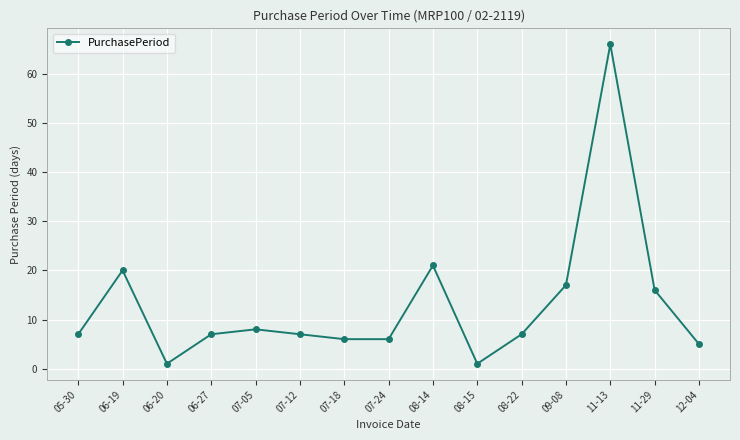

Reading left to right, list all the values displayed in this chart.

05-30=7	06-19=20	06-20=1	06-27=7	07-05=8	07-12=7	07-18=6	07-24=6	08-14=21	08-15=1	08-22=7	09-08=17	11-13=66	11-29=16	12-04=5